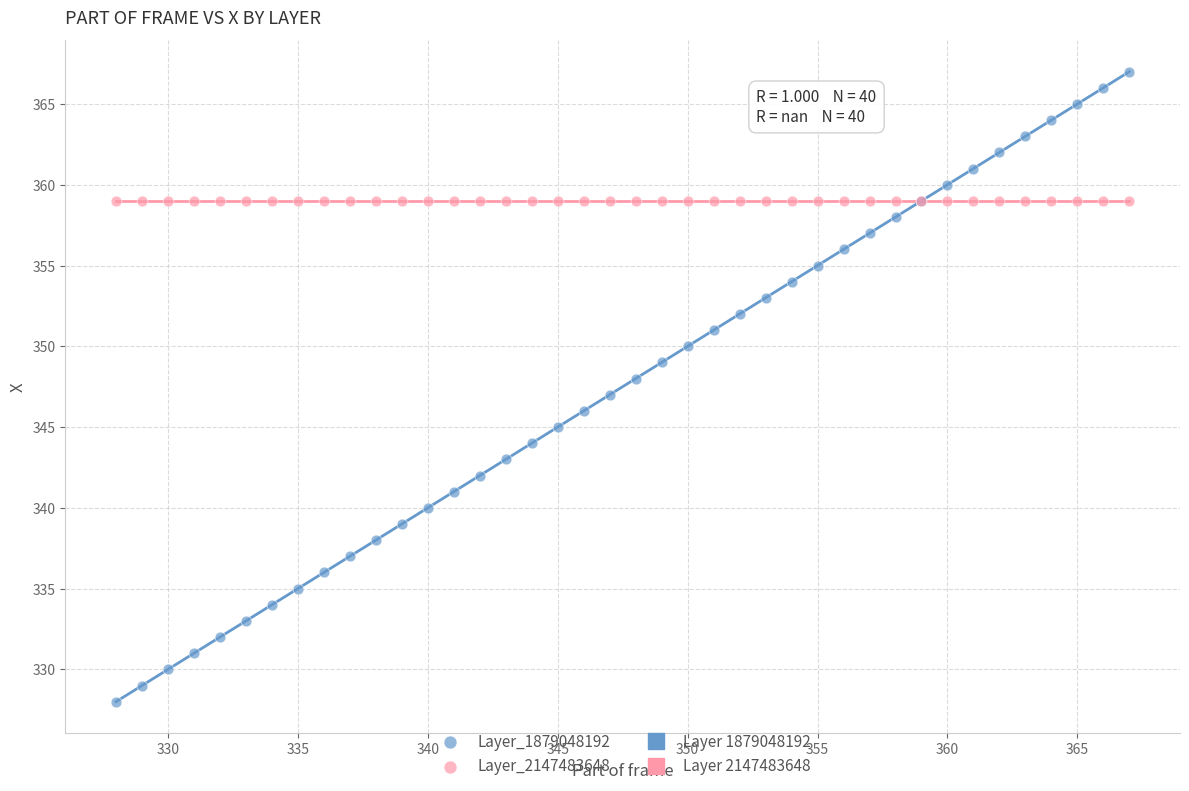

Which series contains the highest Y value?

Layer_1879048192